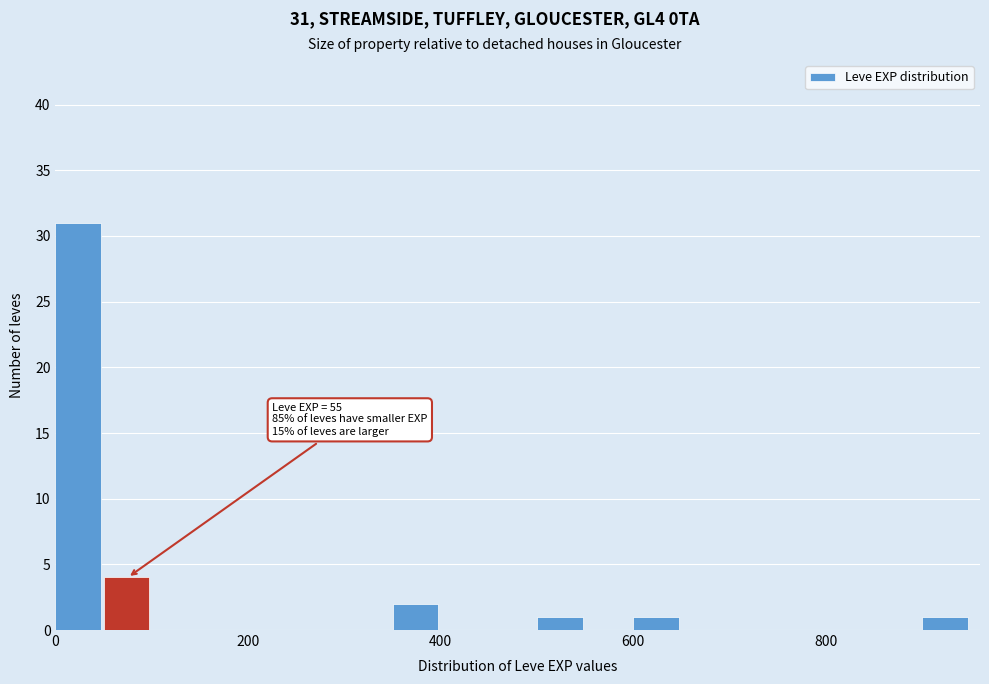

Read against the x-axis, roughly where is the centre of the tallest bar?

20